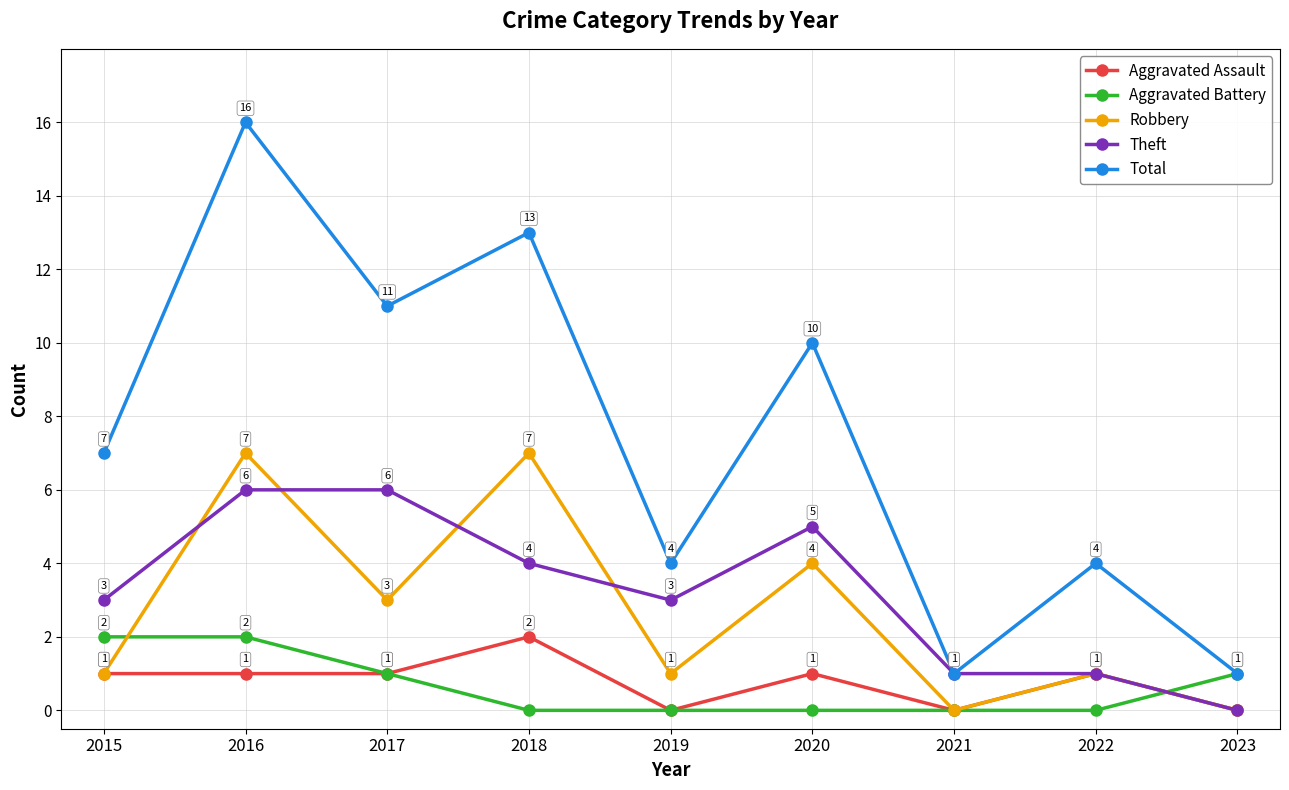

True or false: Theft has a value of 3 at 2019.

True